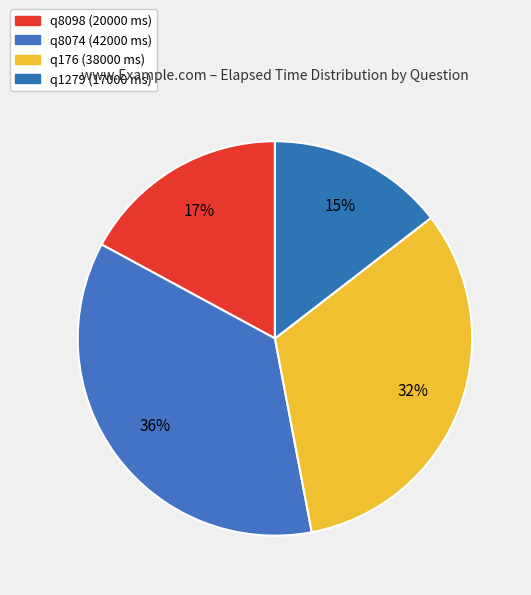

To the nearest percent, what is the difference between the q176 and q8074 slice percentages?

3%